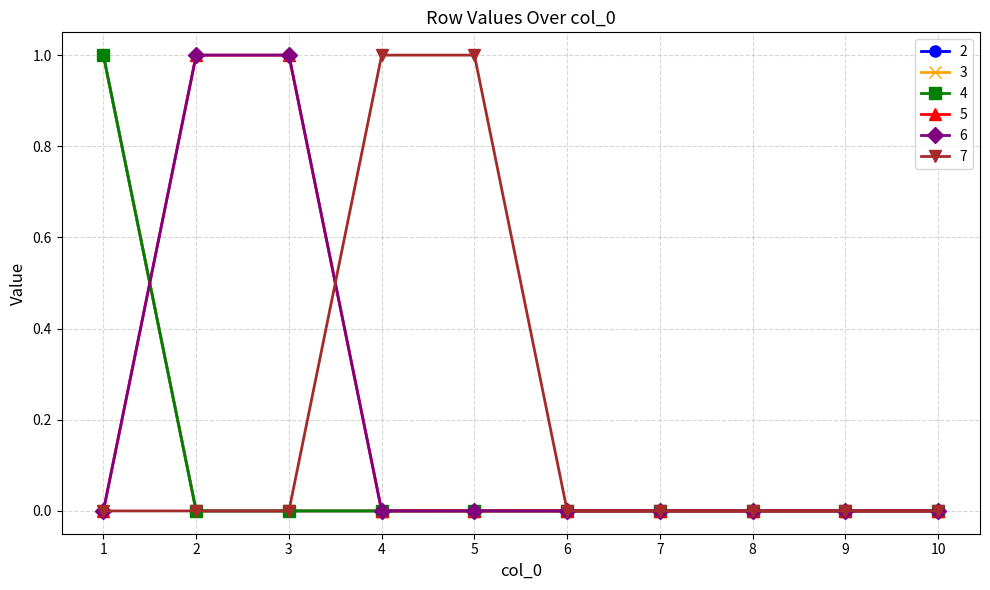

Is this an area chart (filled region under the line)?

No